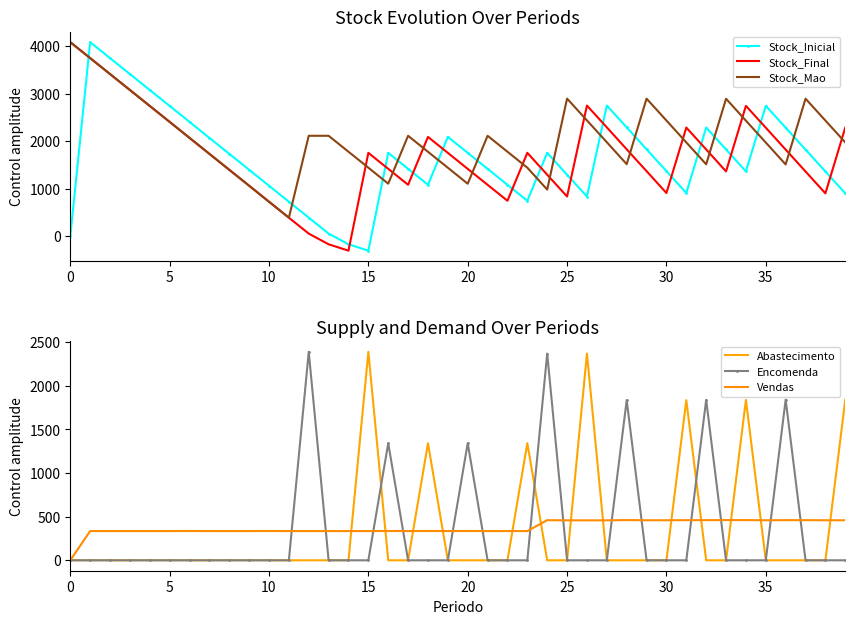

What is the sum of all Stock_Mao values?

81893